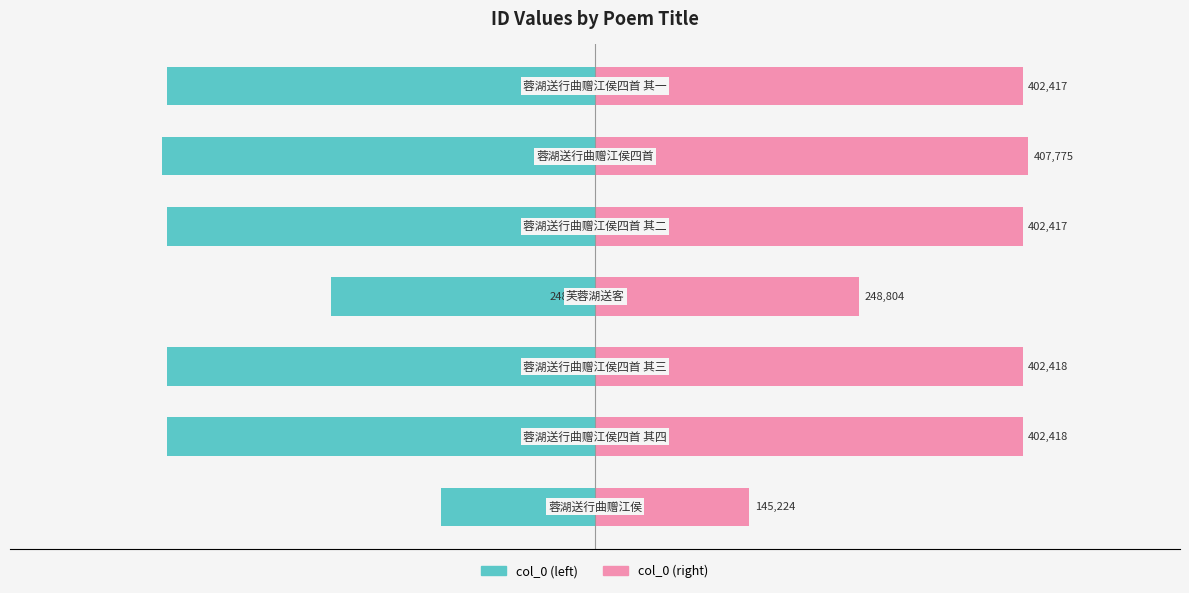

What is the difference between the highest and lowest values at 200000?

804835.0